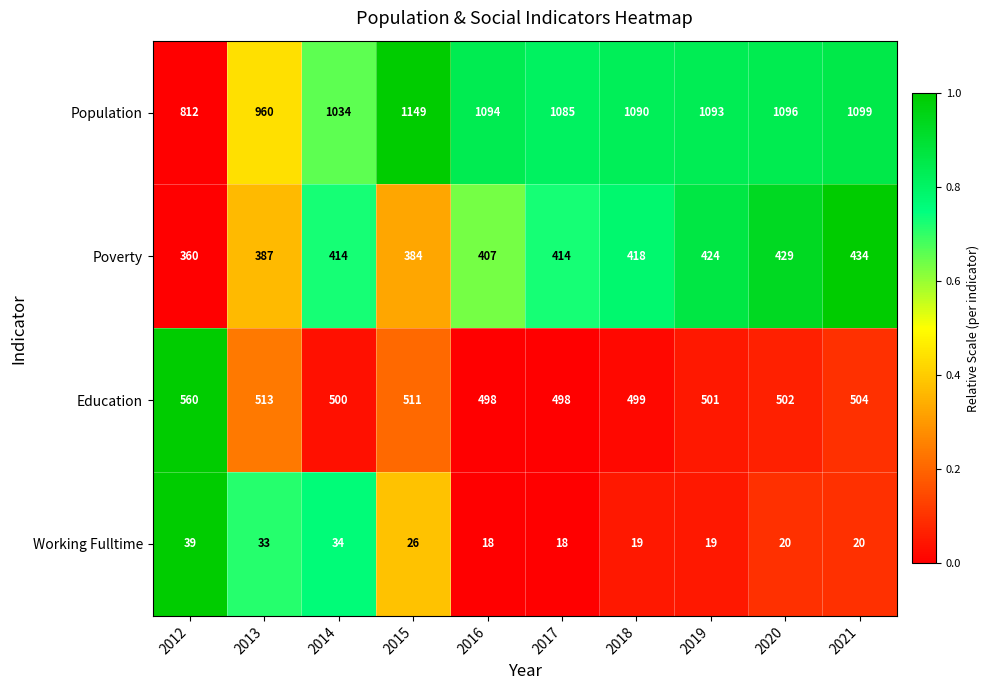

True or false: Population has a value of 476 at 2013.

False